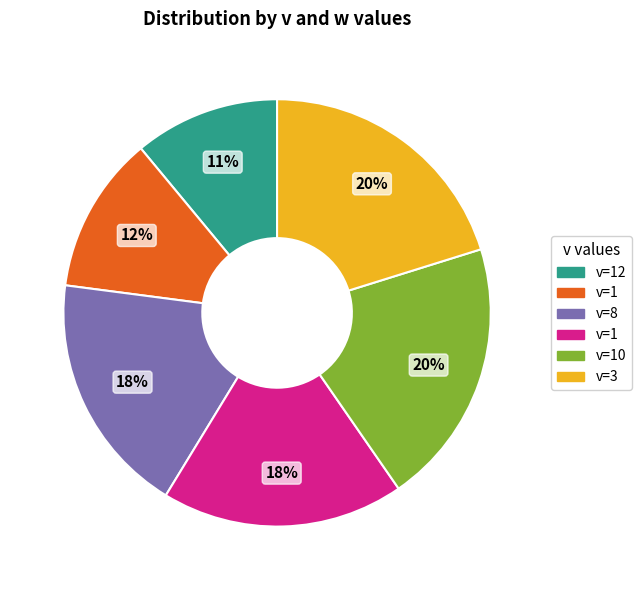

To the nearest percent, what is the average slice percentage?

17%